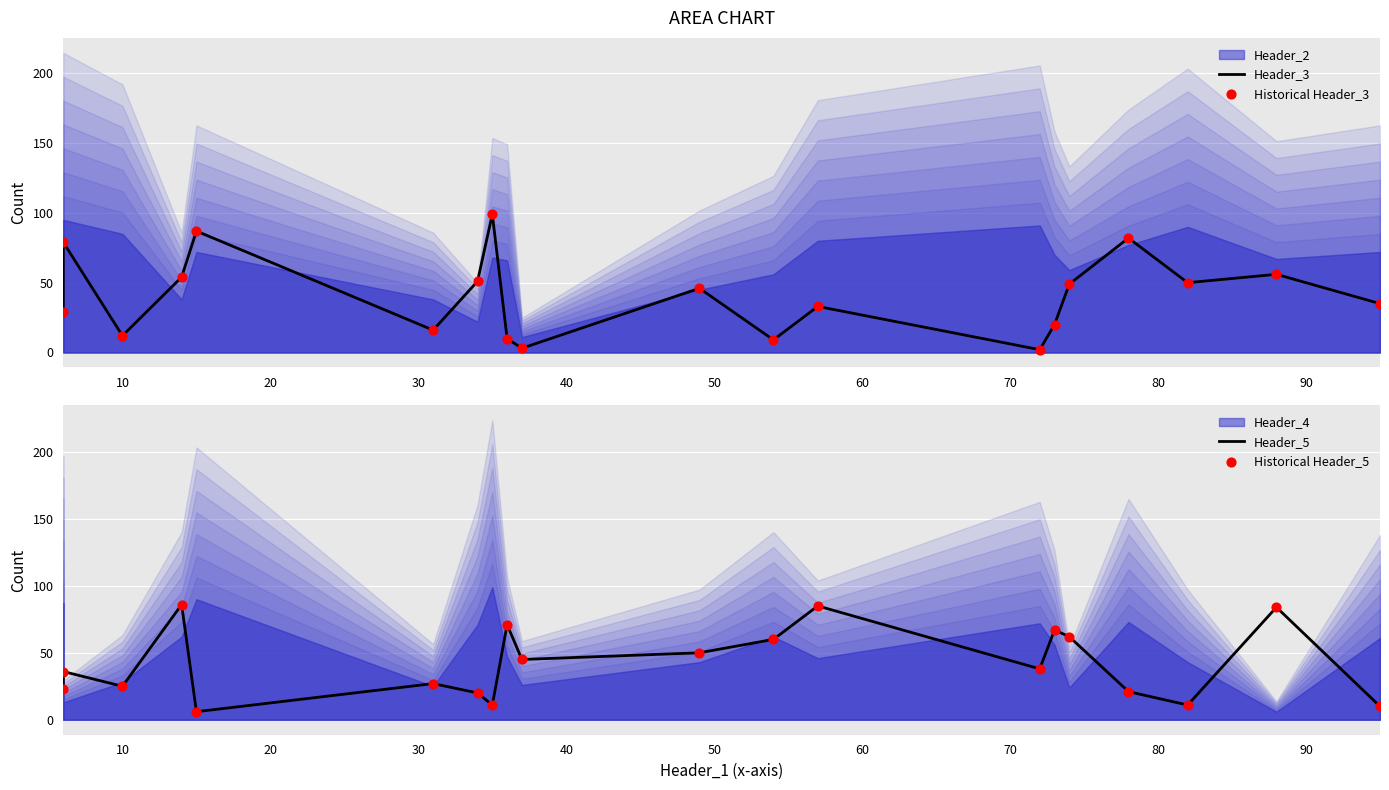

Is the value of Header_5 at 40 greater than the value of Historical Header_5 at 40?

No